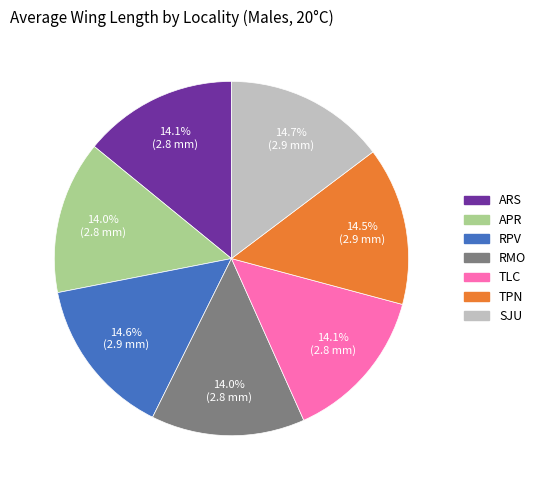

To the nearest percent, what percentage of the pie is ARS?

14%